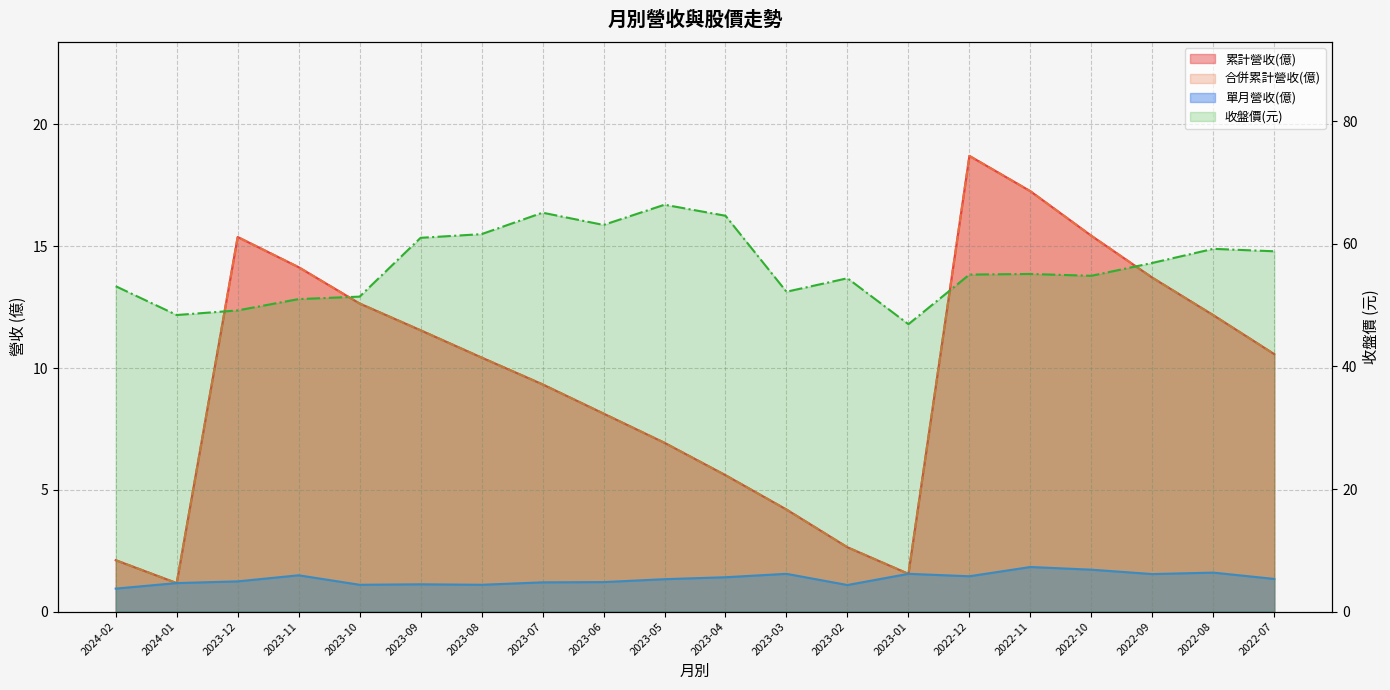

At which category does the chart reach its minimum across all series?

2024-02